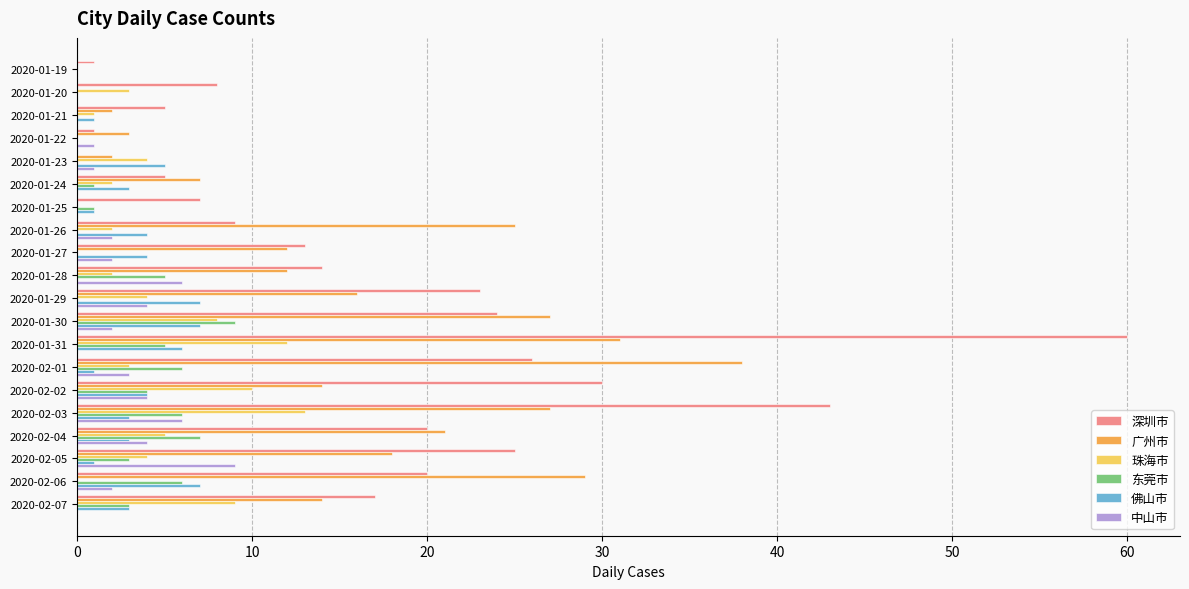

Is the value of 广州市 at 2020-02-07 greater than the value of 佛山市 at 2020-01-23?

Yes